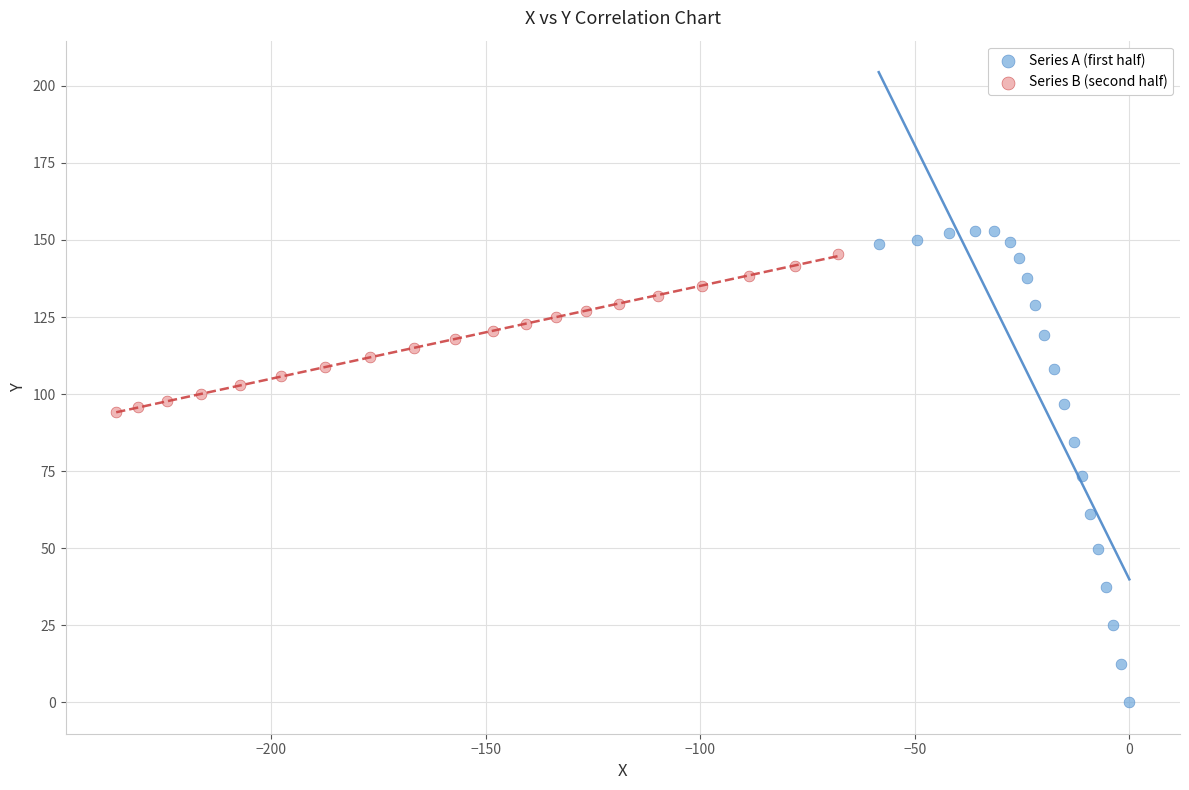

Which series reaches the minimum Y coordinate?

Series A (first half)